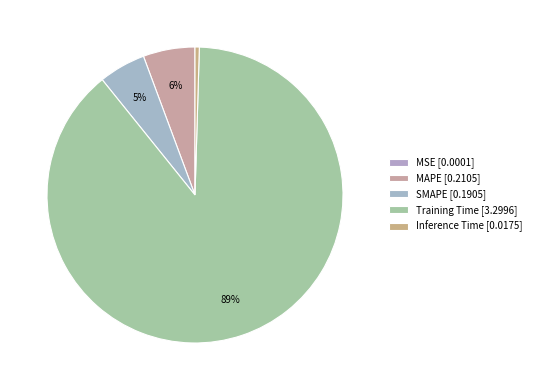

Count the number of slices in the pie.

5